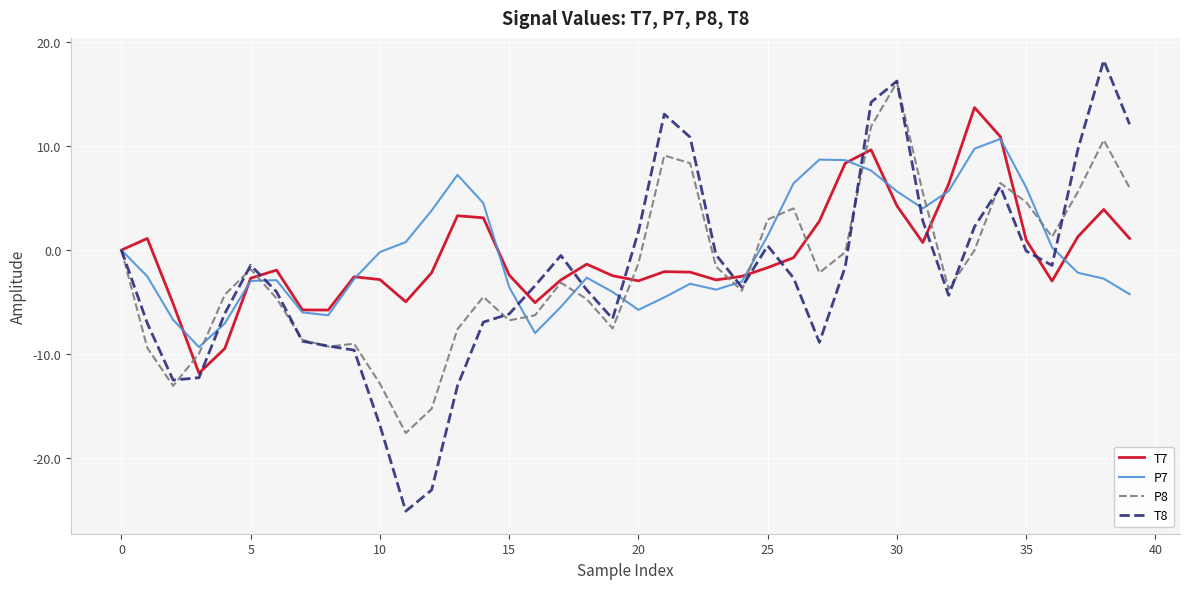

True or false: P7 has more than 2 interior local peaks.

True